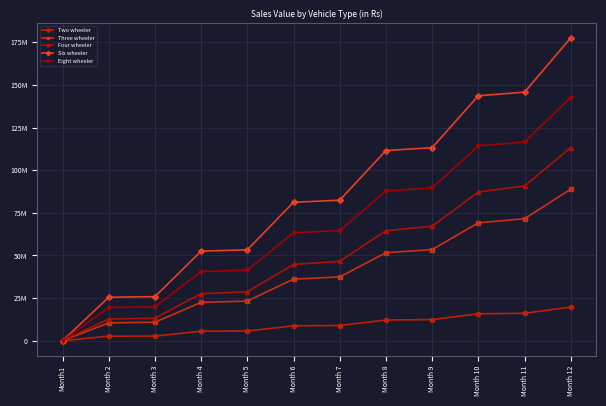

What is the sum of all Four wheeler values?

596423778.9